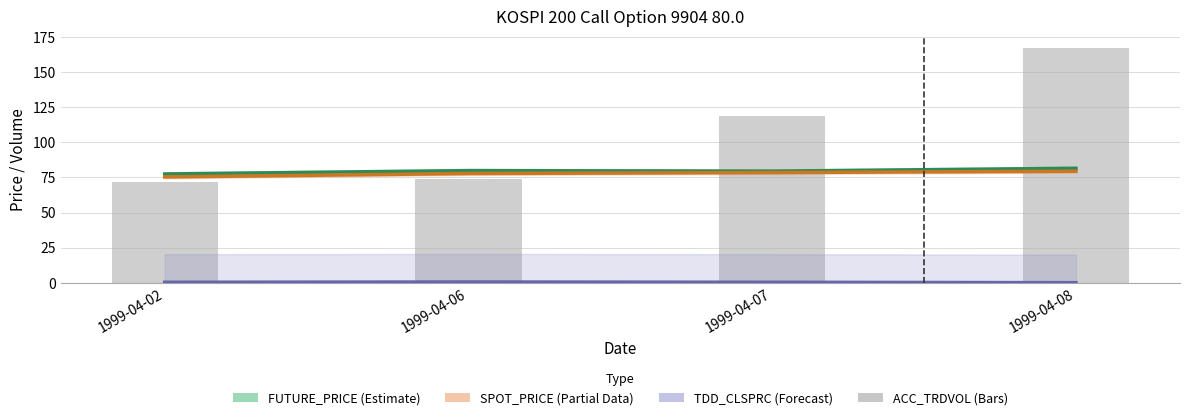

The value of SPOT_PRICE at 1999-04-06 is 77.8. True or false?

True